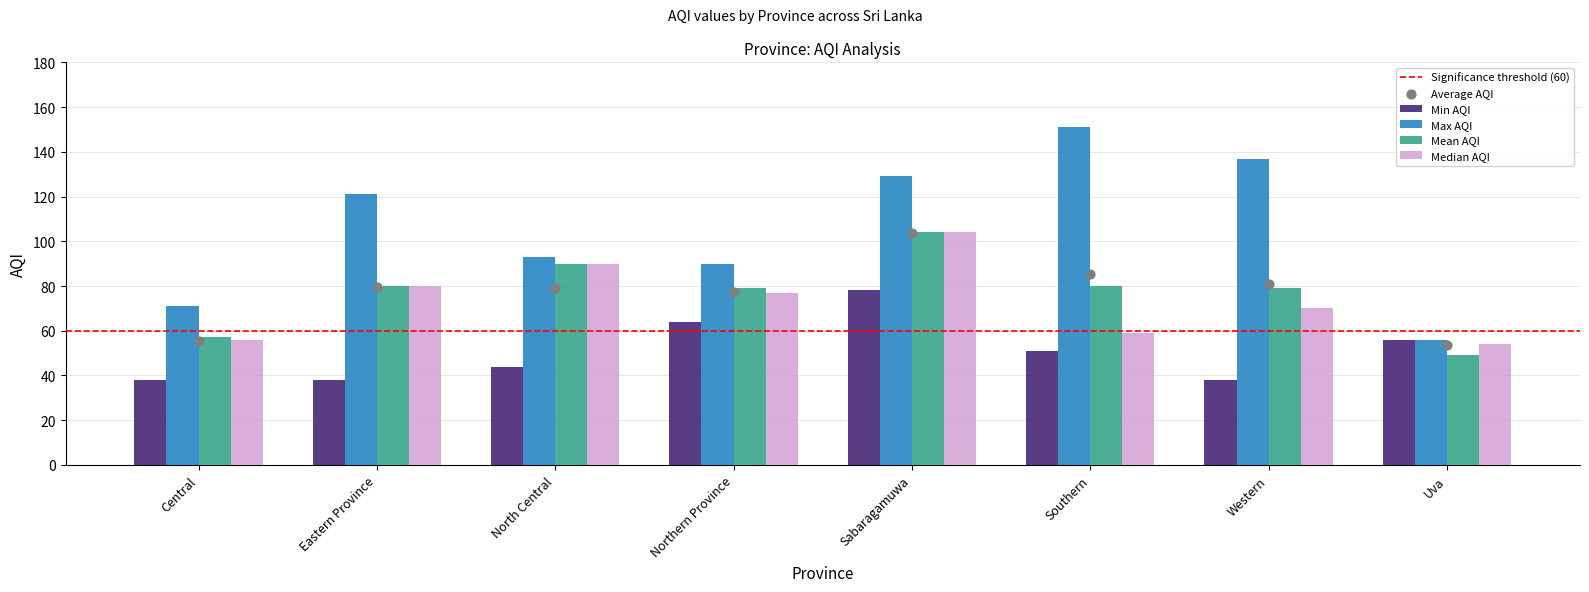

What is the total value across all series at Uva?

215